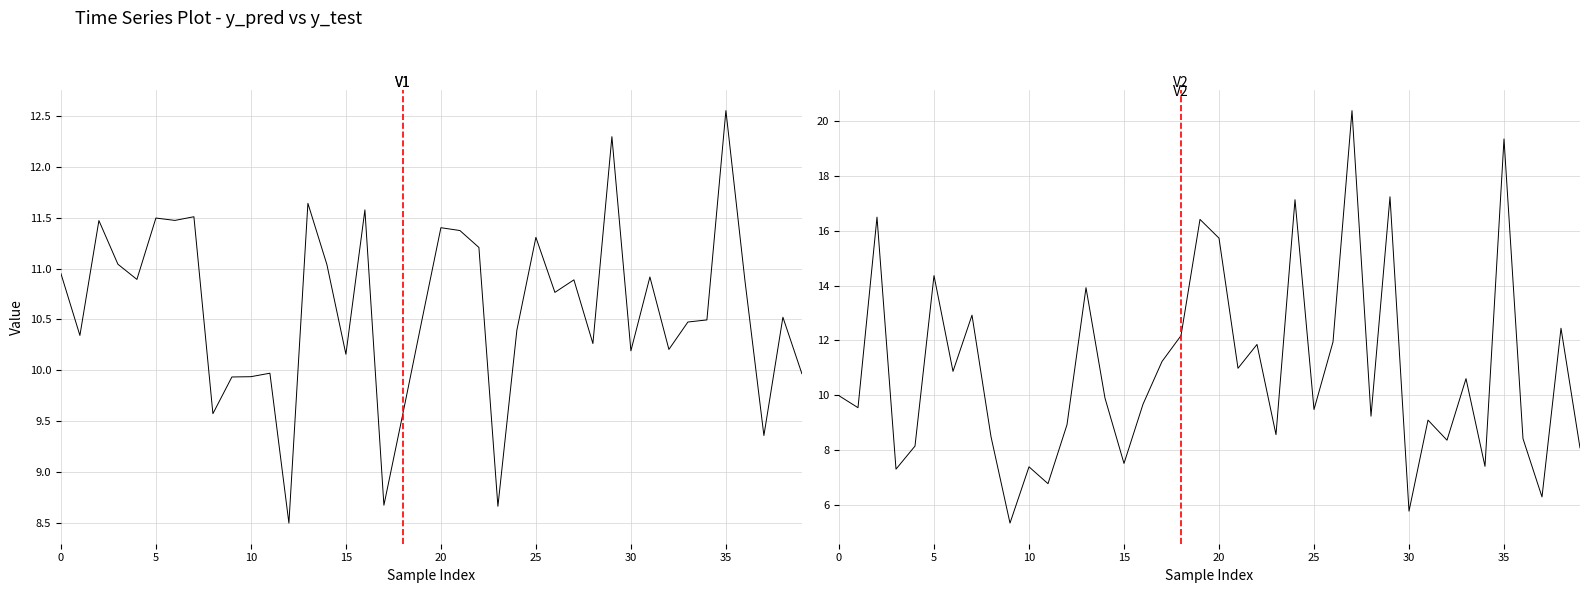

Which series ends up on top after the final intersection of y_pred and y_test?

y_pred